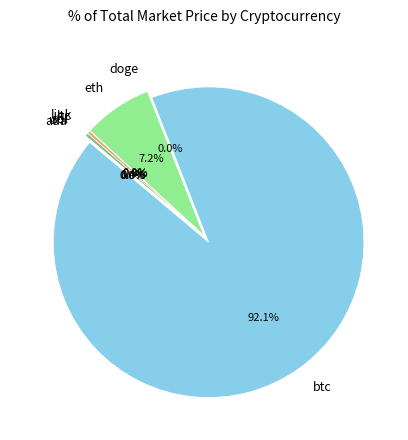

What is the largest slice in the pie chart?

btc